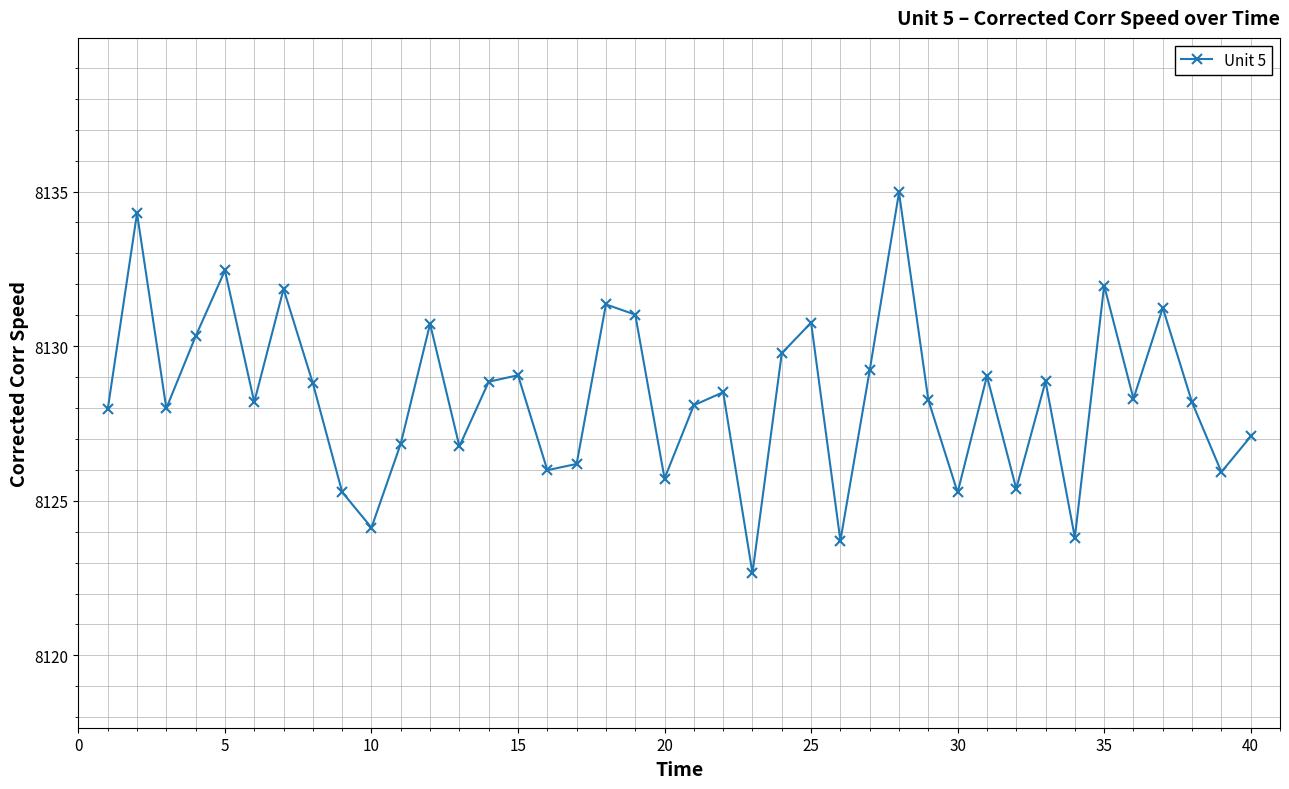

True or false: there are more than 2 points higher than both neighbors.

True